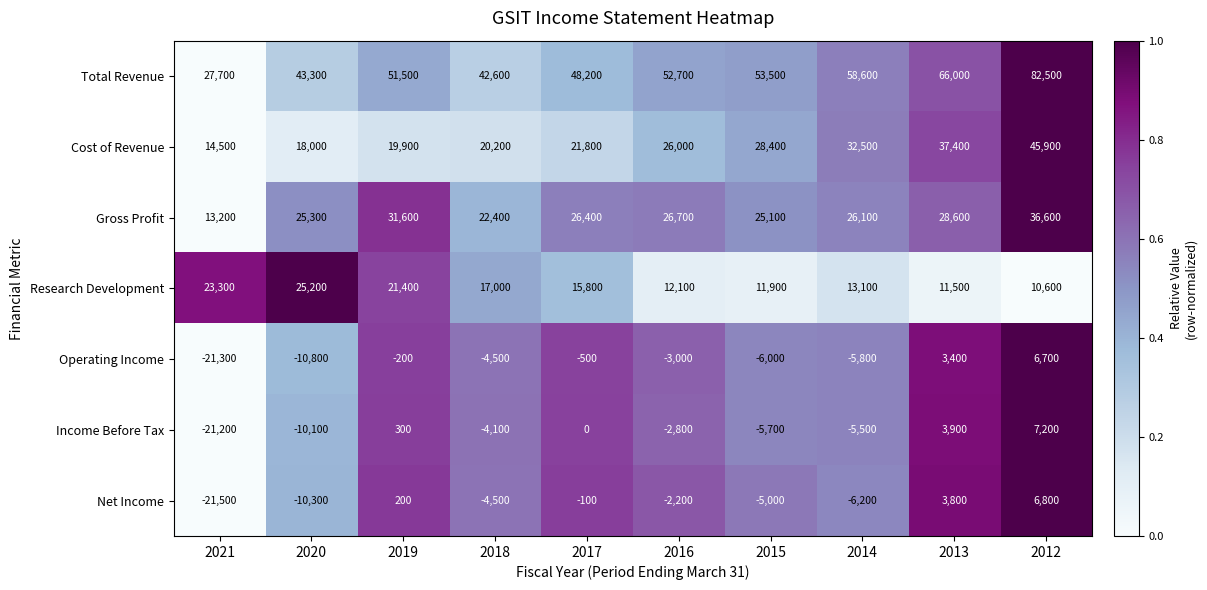

Where is Operating Income nearest to the value -7300?

2015